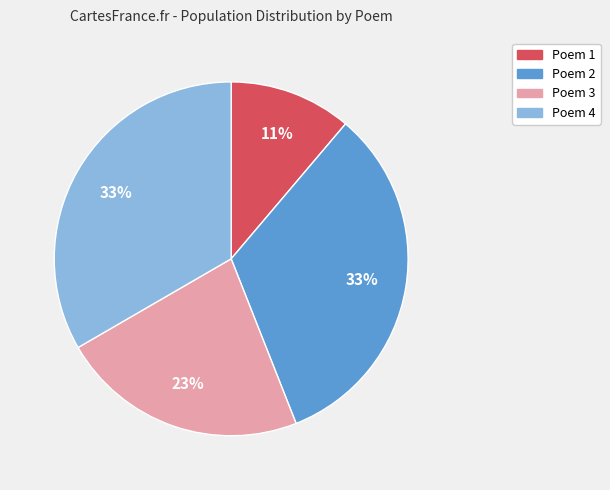

Is the sum of Poem 3 and Poem 4 greater than half?

Yes